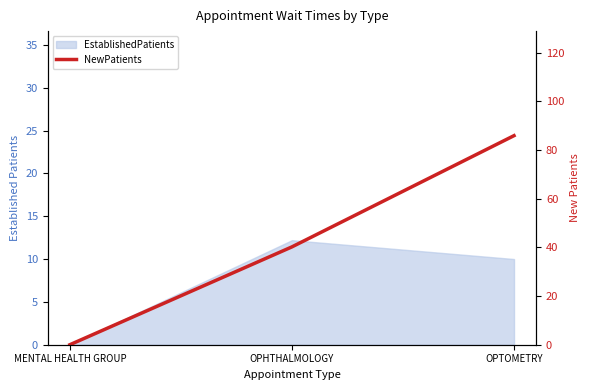

What position from the left is MENTAL HEALTH GROUP?

1